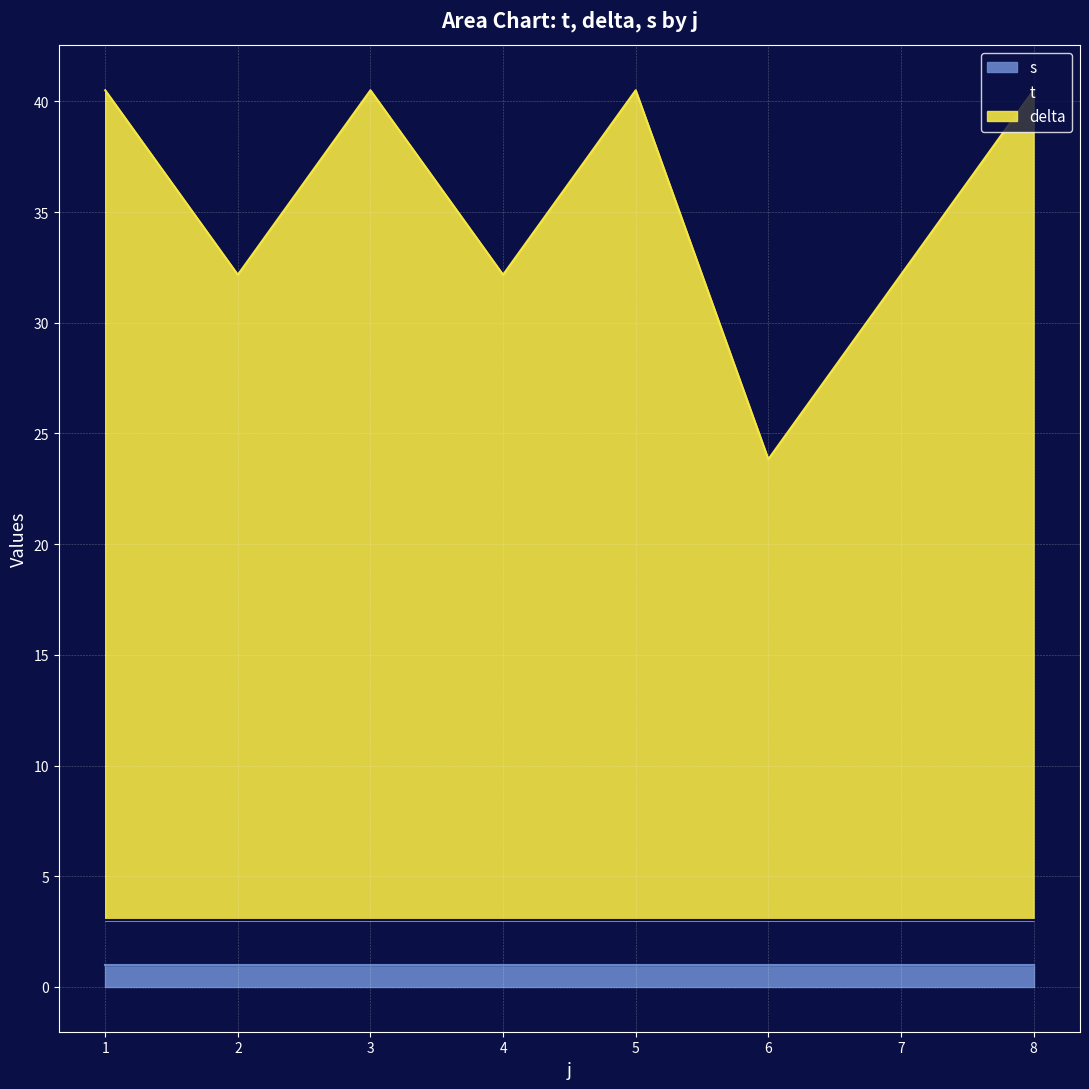

Rank the series by their maximum value, from highest to lowest.

delta, t, s